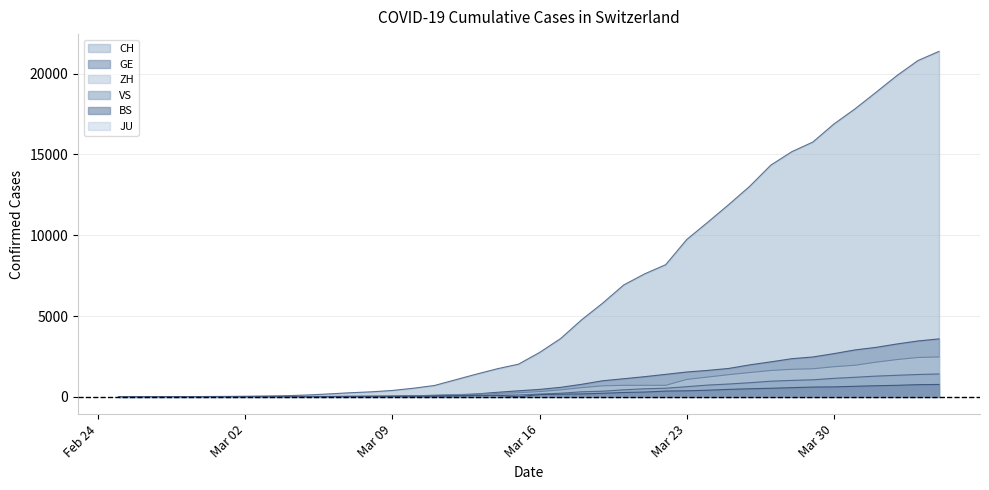

Is the value of ZH at 39 greater than the value of VS at 32?

Yes